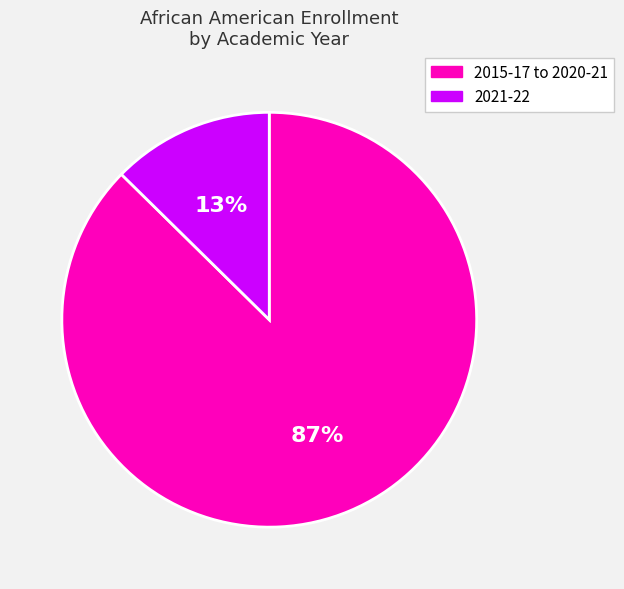

Does any single category account for the majority?

Yes